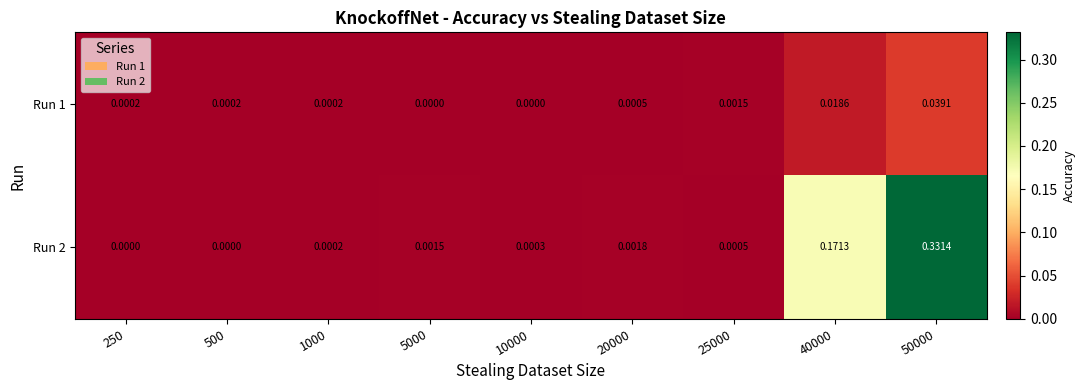

Count the number of categories in the chart.

9